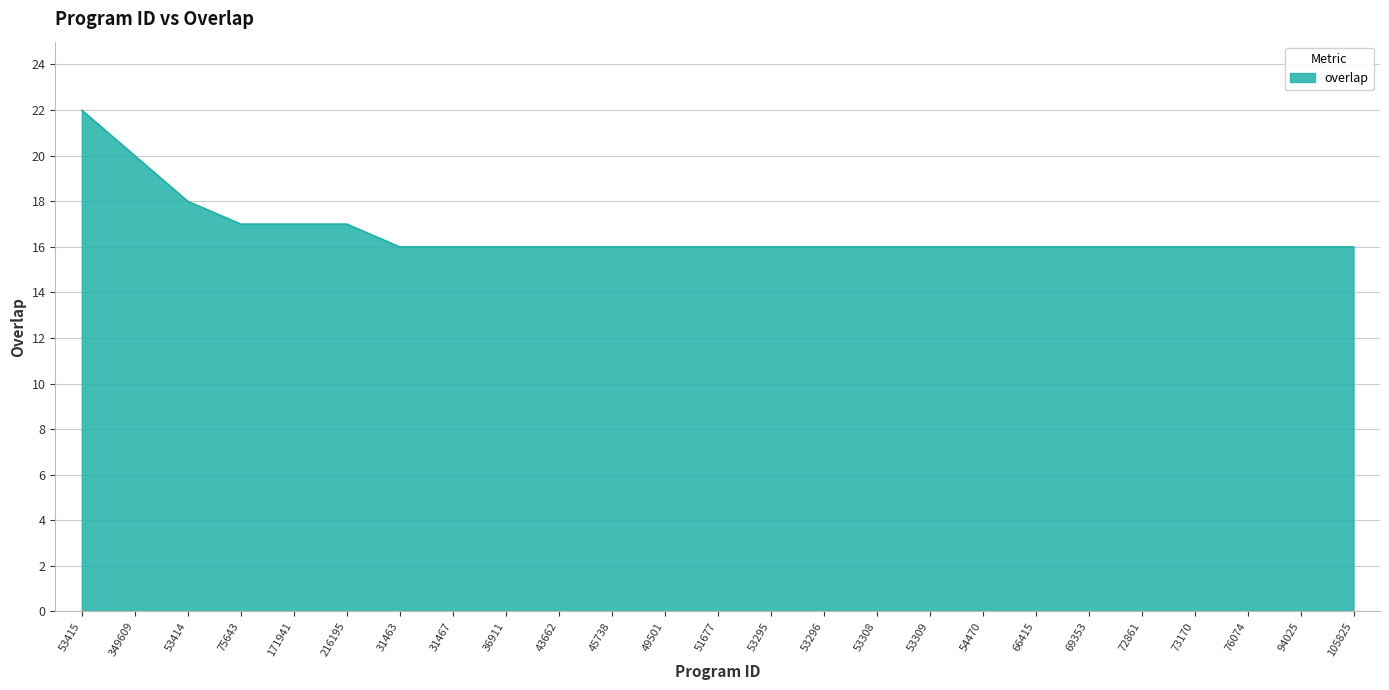

What is the difference between the maximum and minimum values?

6